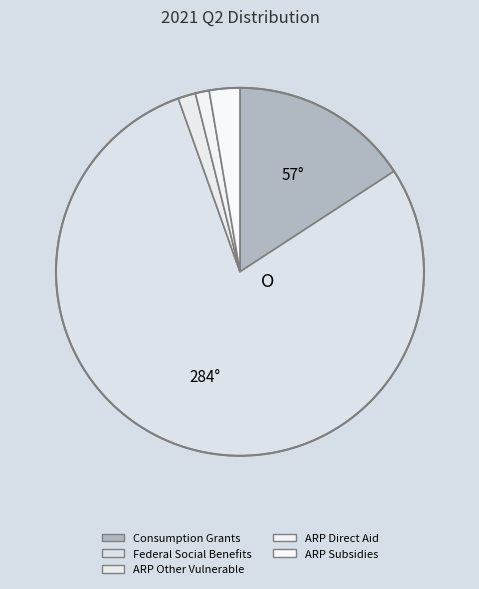

Between ARP Subsidies and ARP Direct Aid, which is larger?

ARP Subsidies